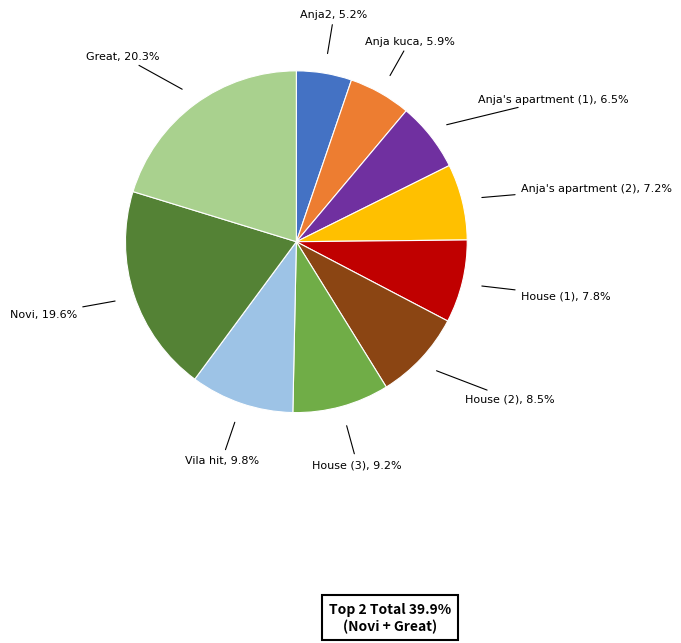

Is there any slice that represents more than half of the pie?

No